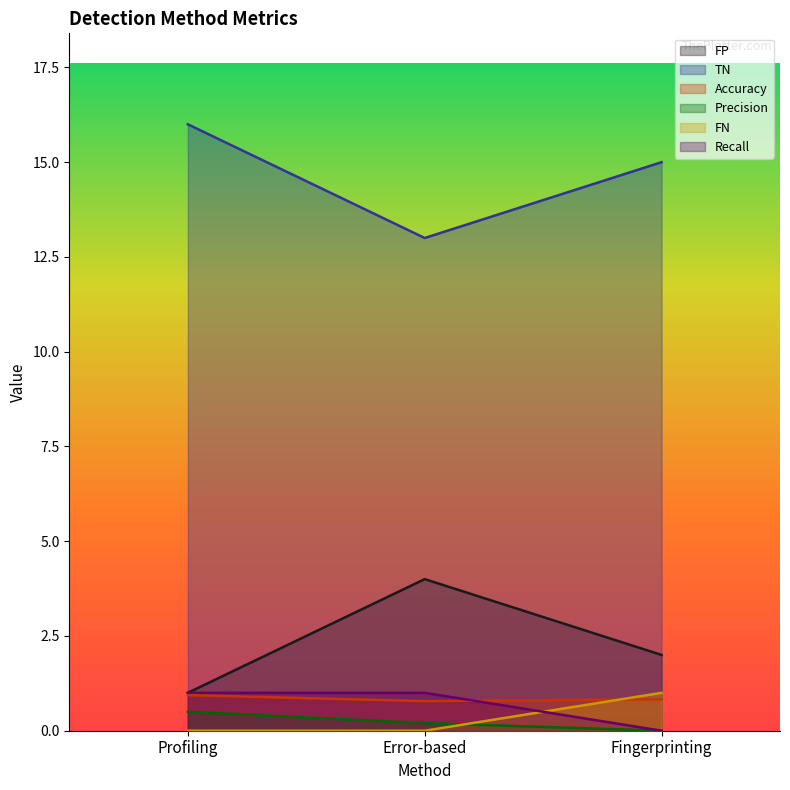

The Recall series shows 1.4 at Error-based. True or false?

False